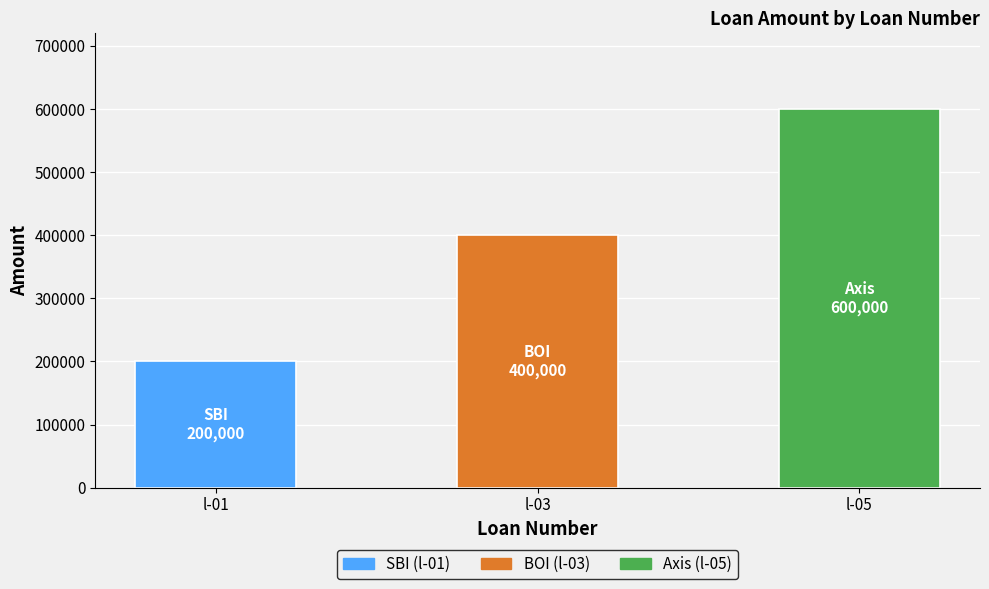

What is the approximate value at l-03, to the nearest 10?

400000